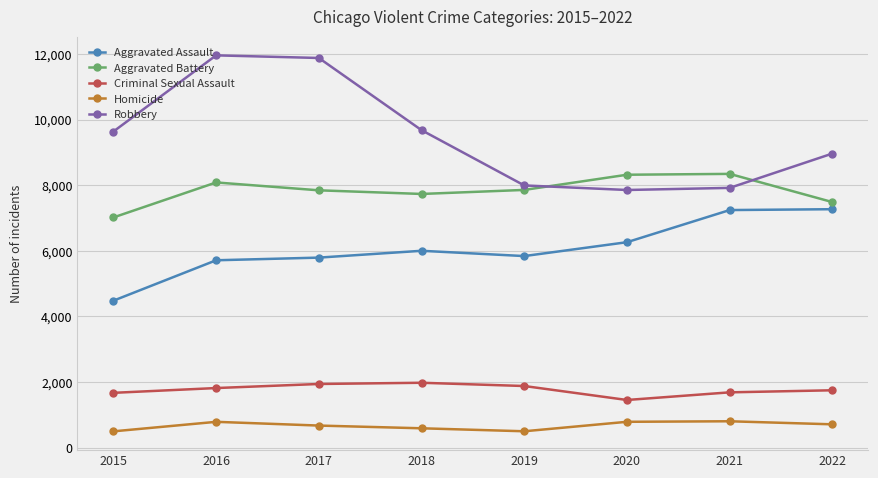

How many lines are shown in the chart?

5